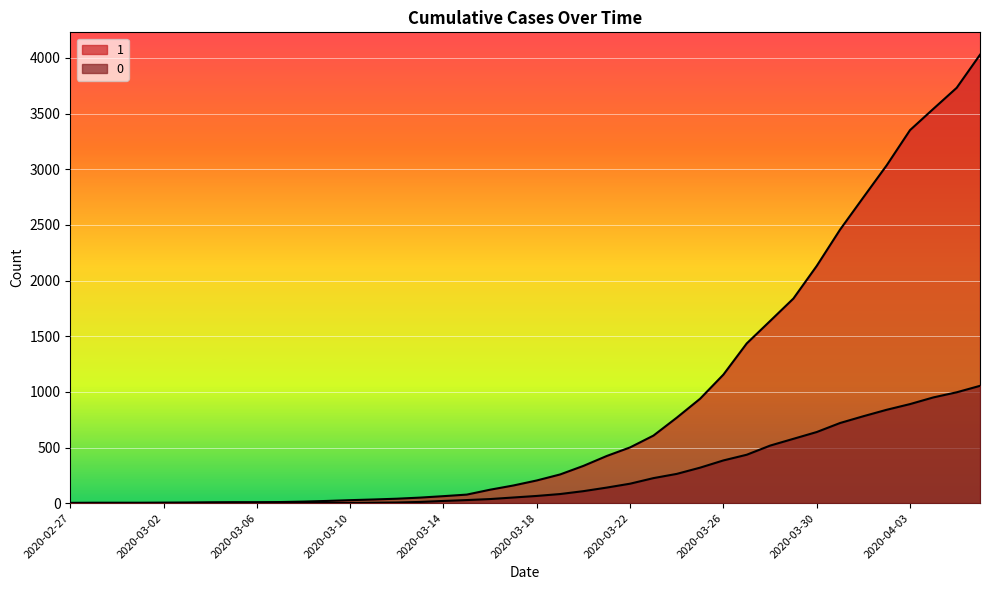

How many values in the 1 series are below 204?

20